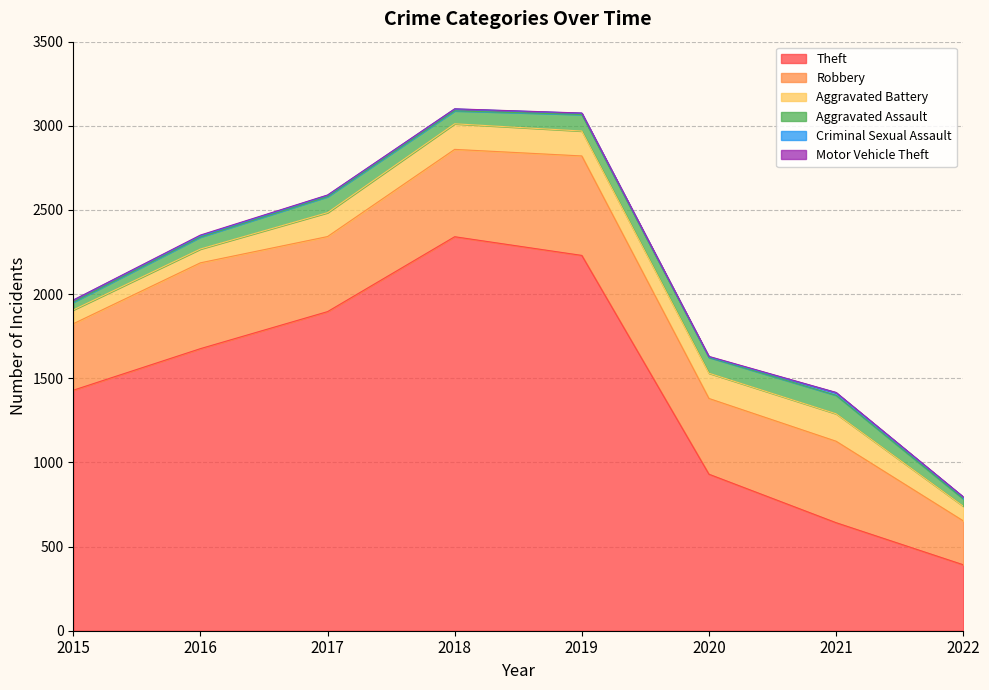

Rank the series at 2015 from highest to lowest value.

Theft, Robbery, Aggravated Battery, Aggravated Assault, Criminal Sexual Assault, Motor Vehicle Theft